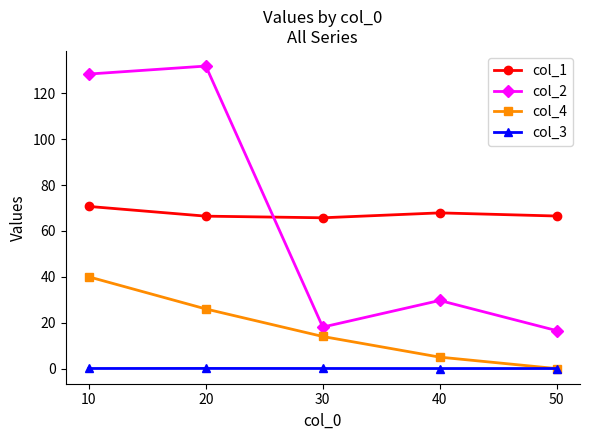

Which series changed the most between 30 and 40?

col_2